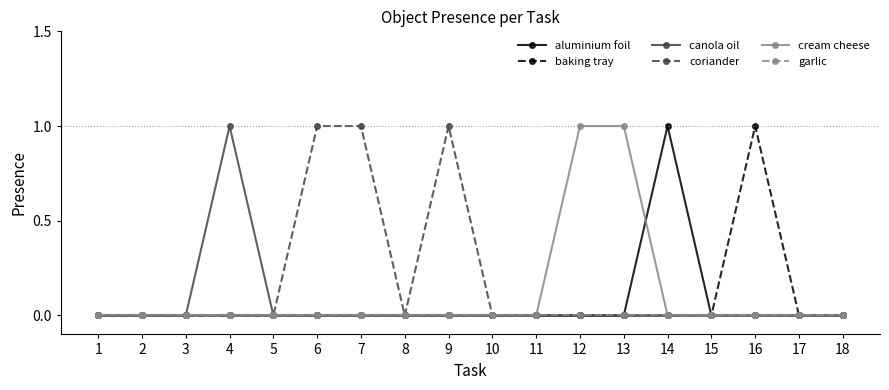

What are all the series names shown in the legend?

aluminium foil, baking tray, canola oil, coriander, cream cheese, garlic